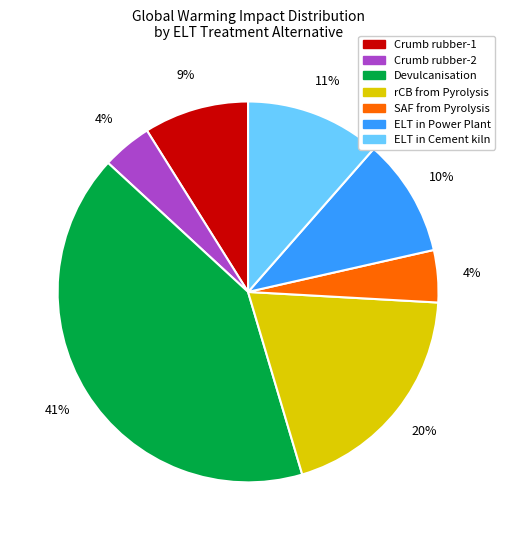

Combined, do ELT in Cement kiln and Crumb rubber-1 account for over 50%?

No